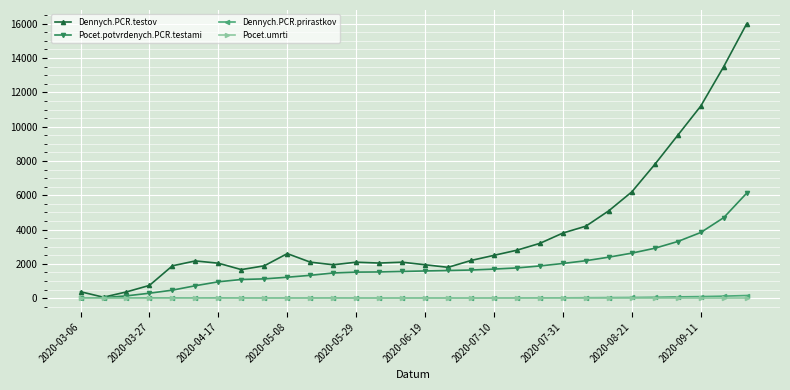

Which series has the largest total across all categories?

Dennych.PCR.testov